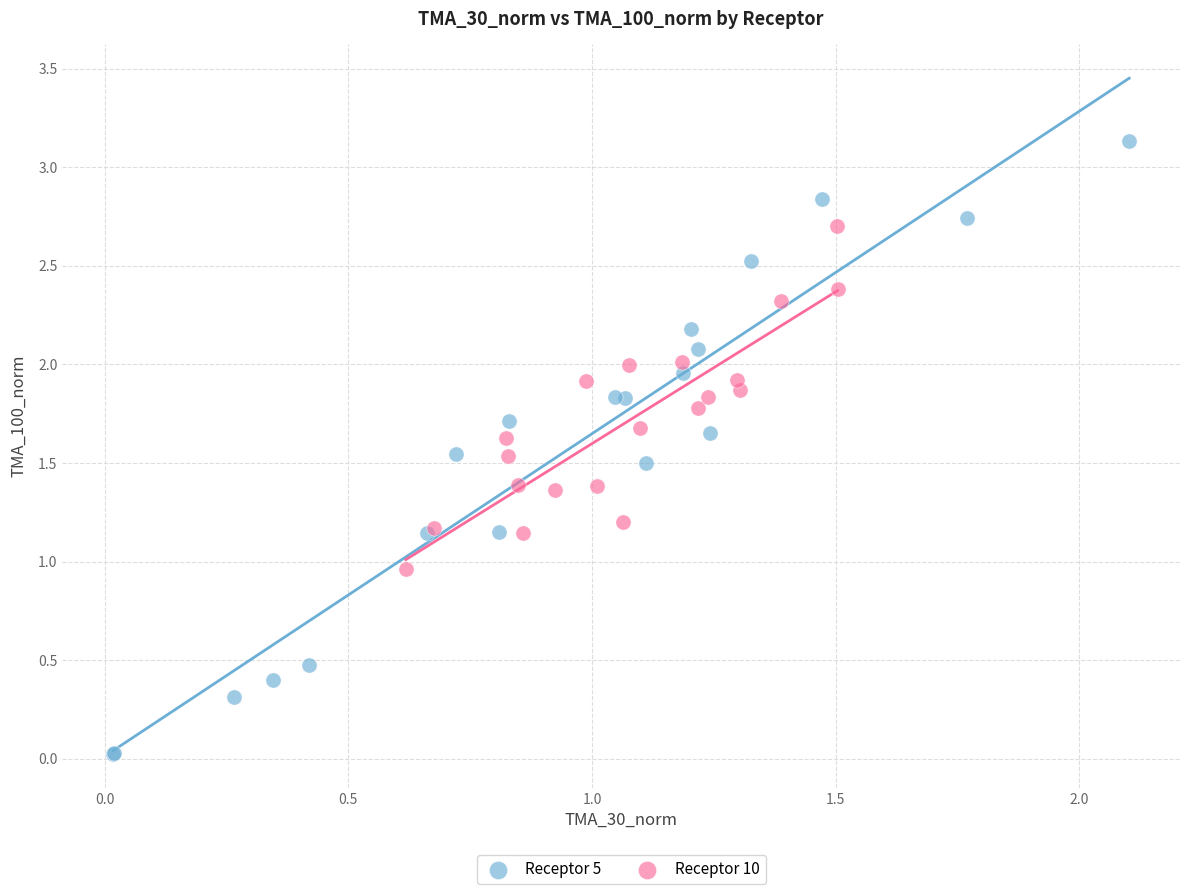

What are all the series names shown in the legend?

Receptor 5, Receptor 10